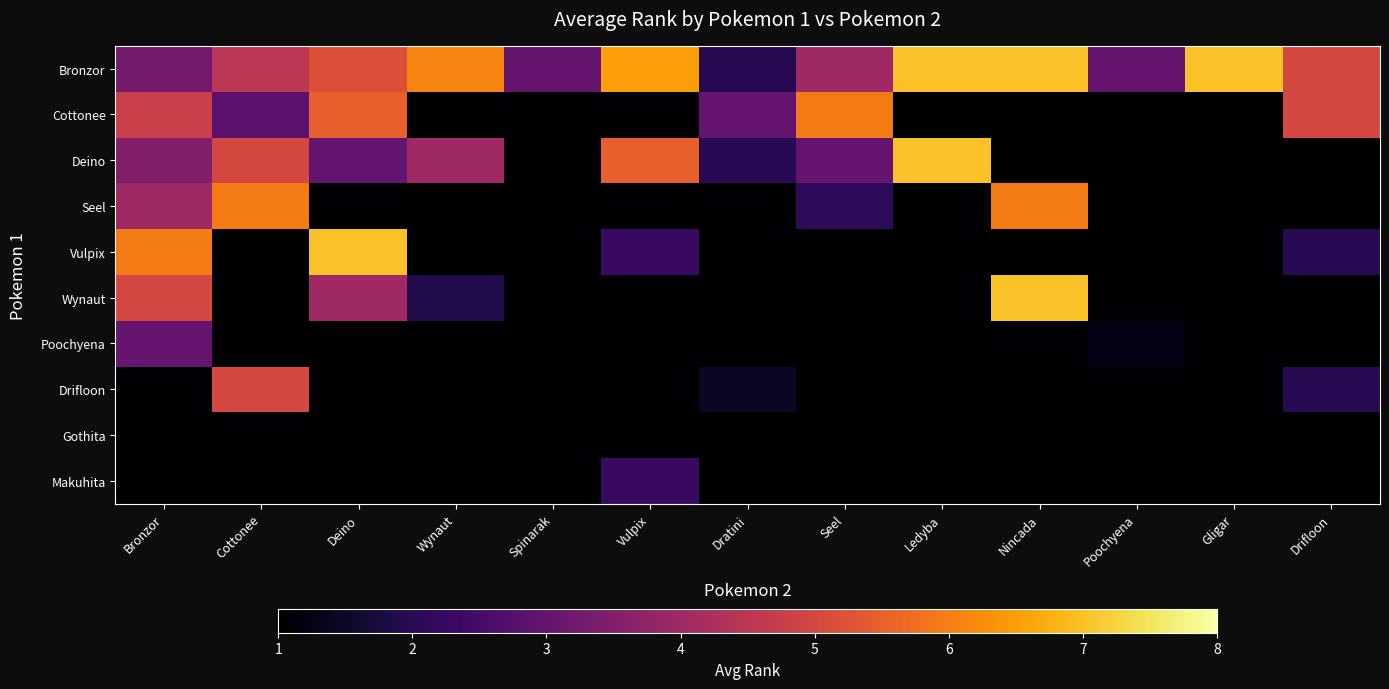

Count the number of categories in the chart.

13